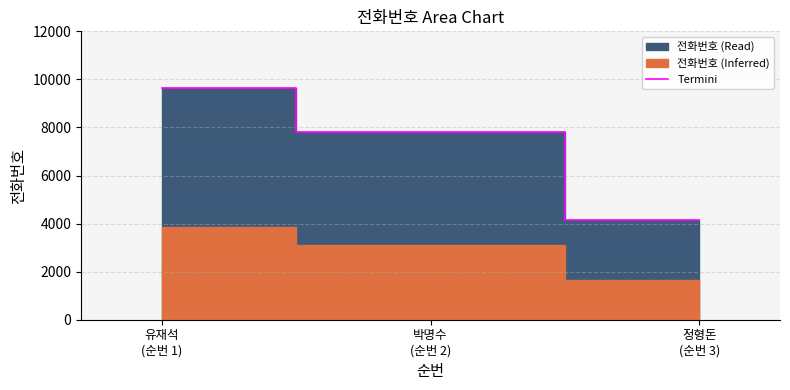

What value does the data have at 정형돈
(순번 3), to the nearest 50?

4150